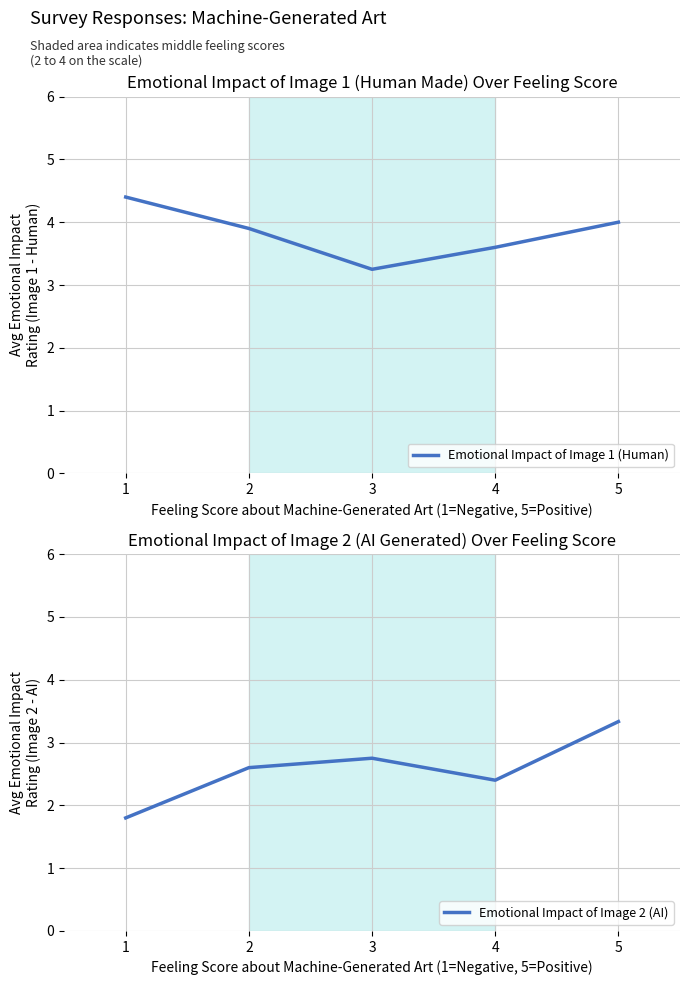

List the labels in order of Emotional Impact of Image 1 (Human) value, smallest first.

3, 4, 2, 5, 1